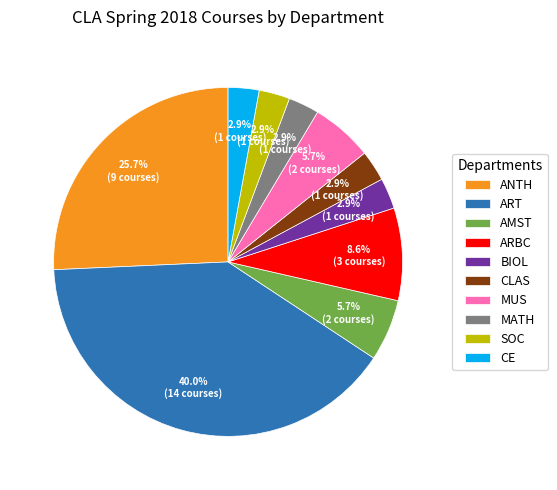

What is the ratio of the value at ART to the value at AMST?

7.0